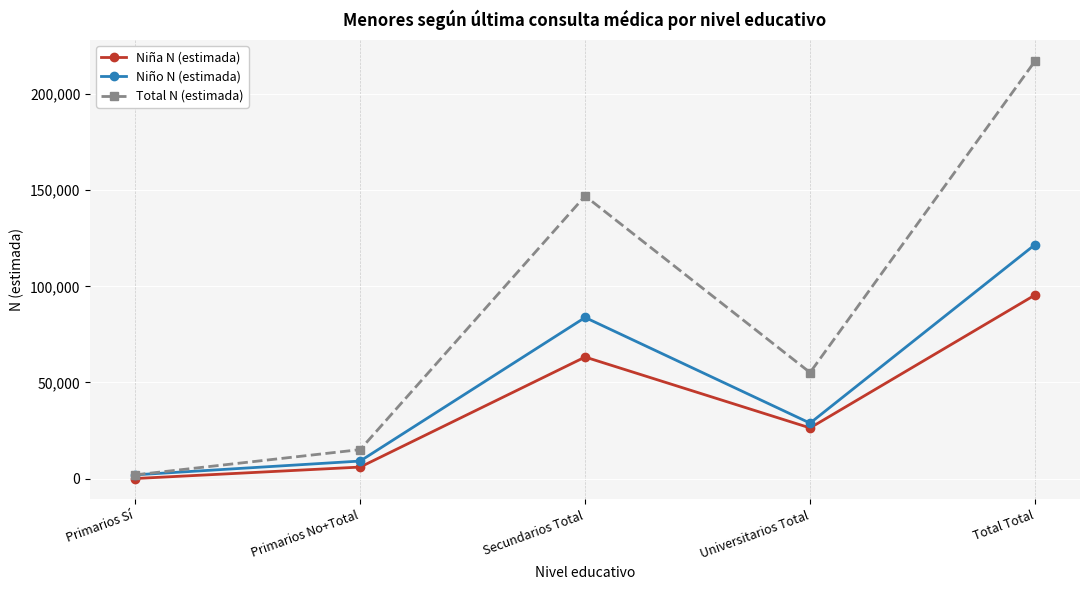

Reading left to right, list all the values displayed in this chart.

Niña N (estimada): 0	5954	63226	26332	95512
Niño N (estimada): 1912	9091	83807	28824	121722
Total N (estimada): 1912	15046	147033	55155	217234